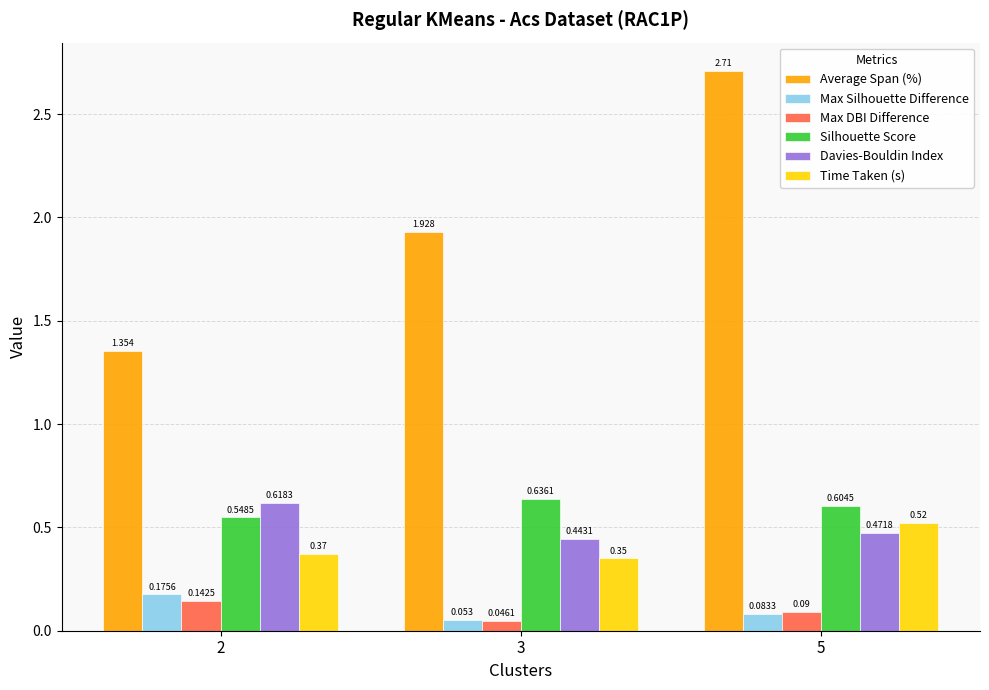

Which series has the widest spread of values?

Average Span (%)